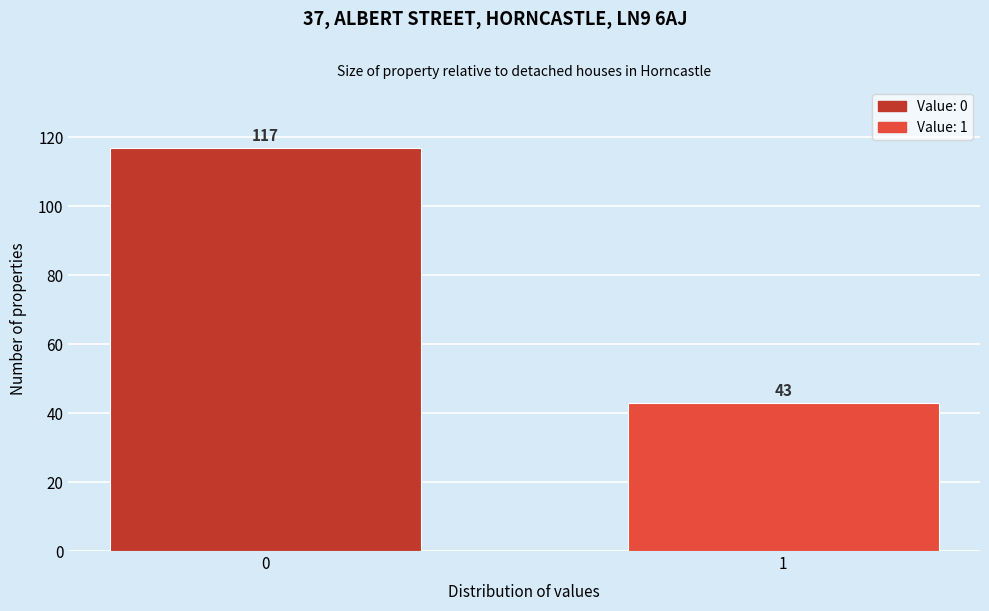

Reading left to right, extract all data points from this chart.

117	43